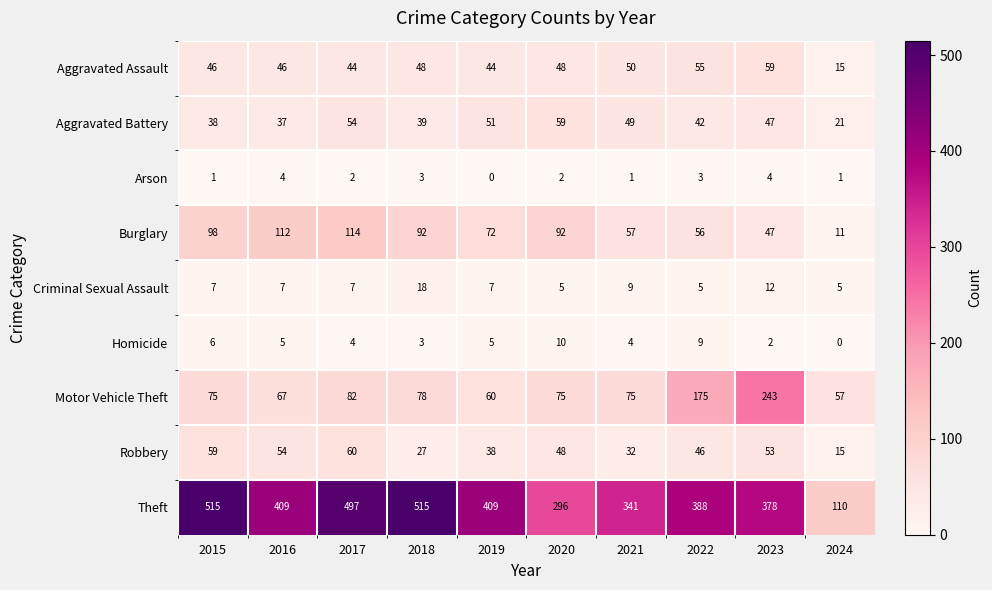

At how many categories does at least one series exceed 399?

5